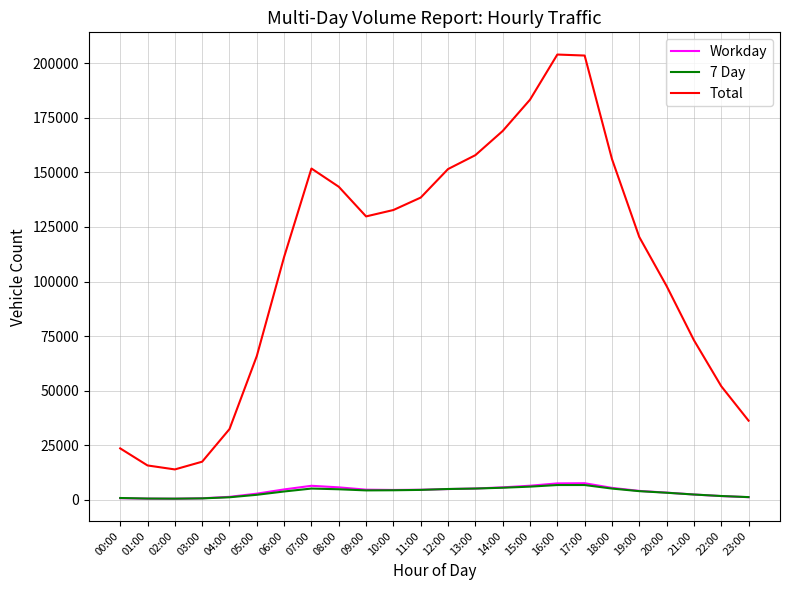

Where is Total nearest to the value 108956?

06:00